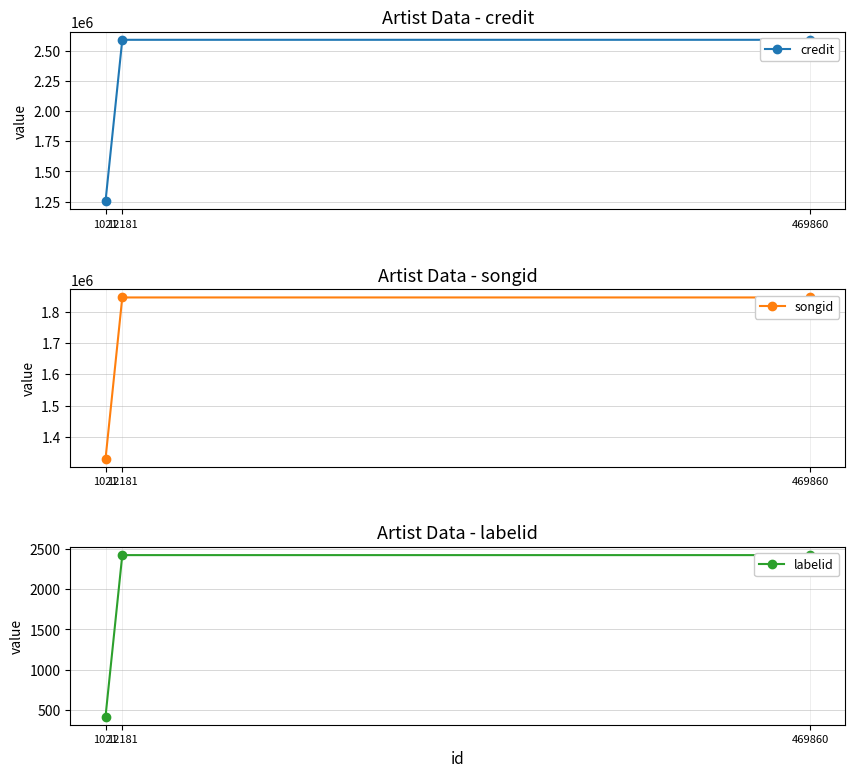

How many lines are shown in the chart?

3